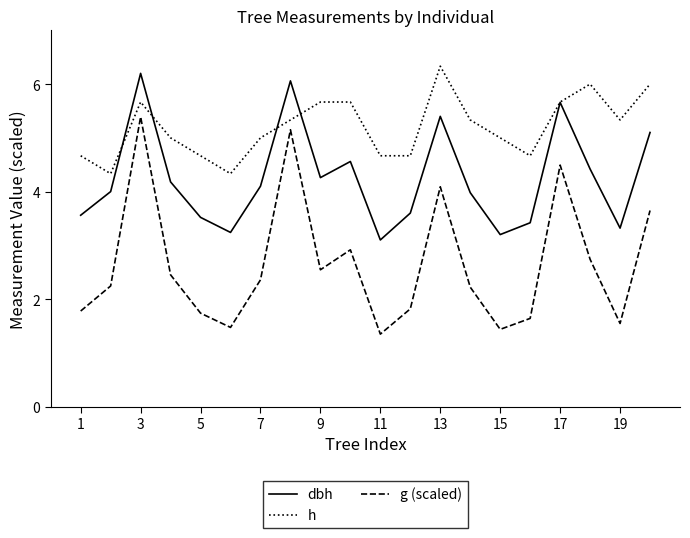

In dbh, how many points are lower than both neighbors (excluding endpoints)?

5